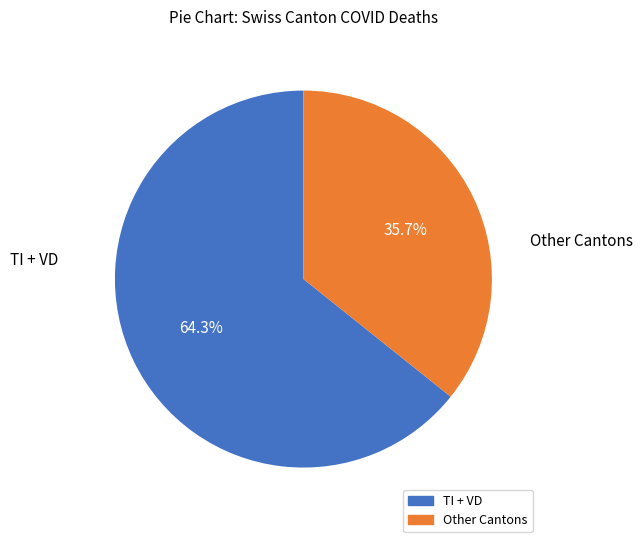

Rank the categories by value from lowest to highest.

Other Cantons, TI + VD